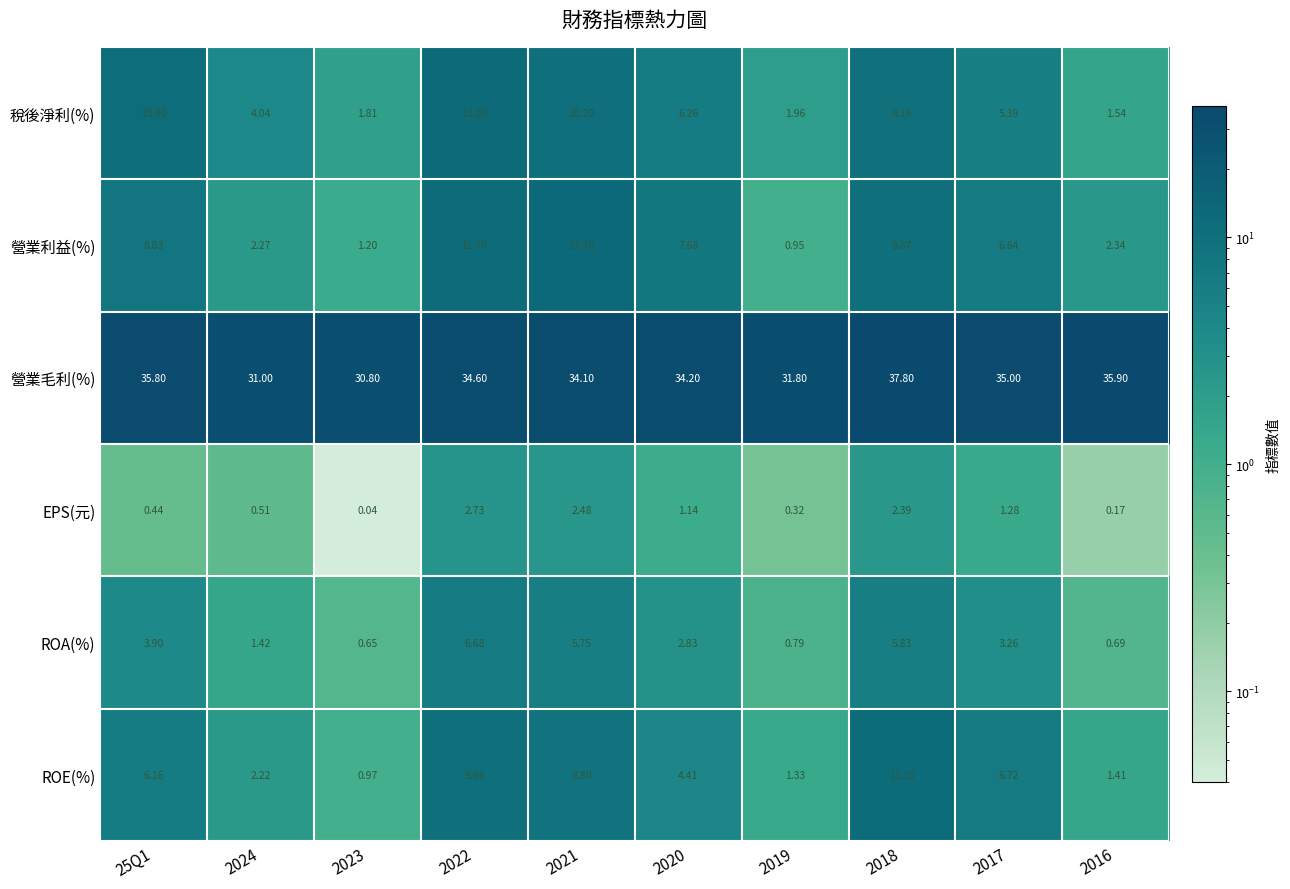

Which series has the largest total across all categories?

營業毛利(%)